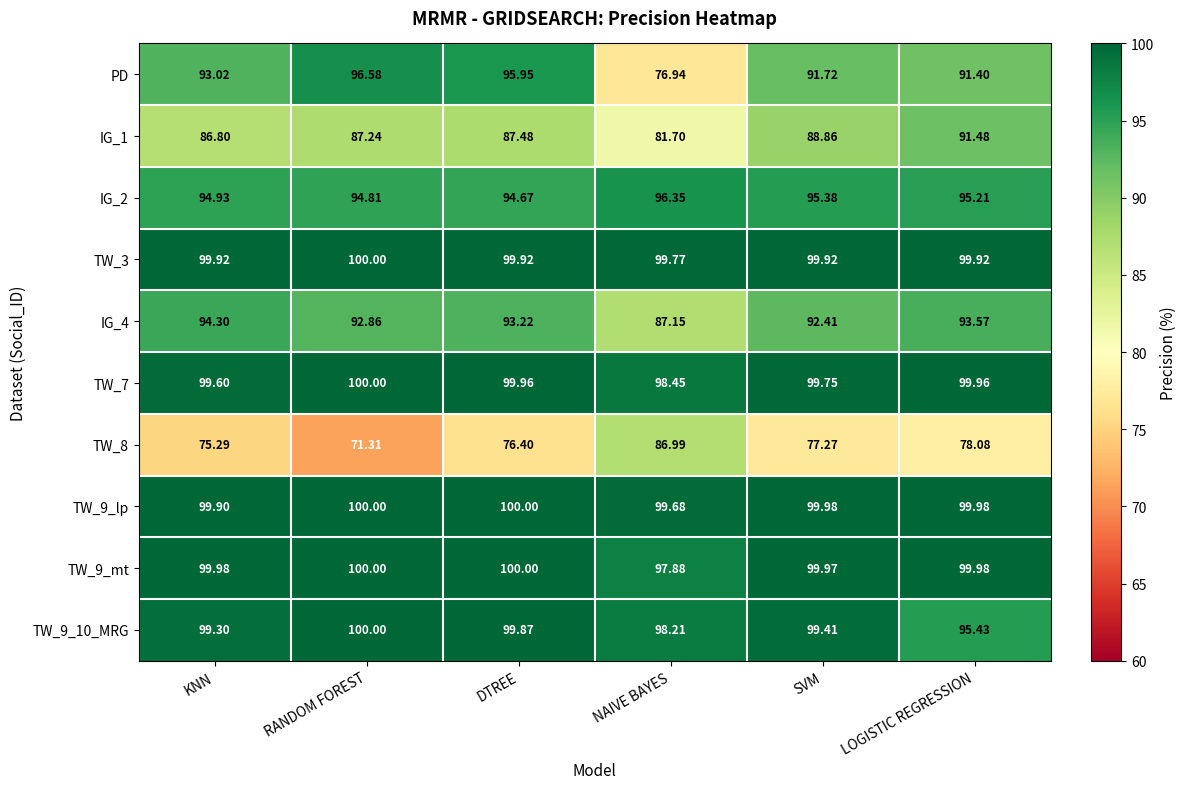

Which label corresponds to the smallest value in the chart?

RANDOM FOREST